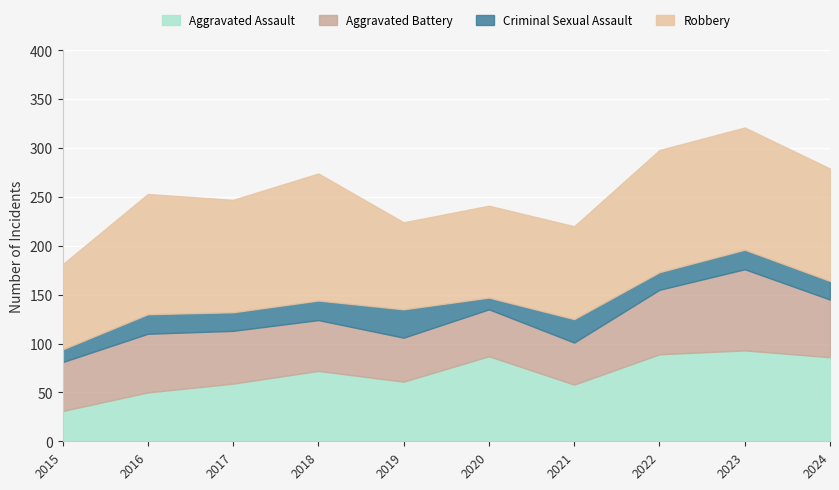

How many interior local valleys does the Criminal Sexual Assault series have?

3